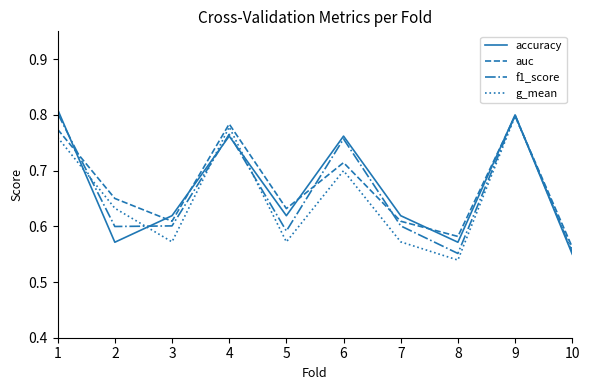

Where is auc nearest to the value 0?

10